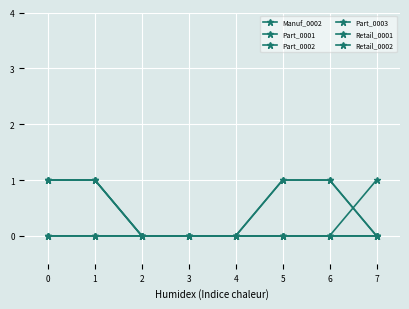

Is this an area chart (filled region under the line)?

No